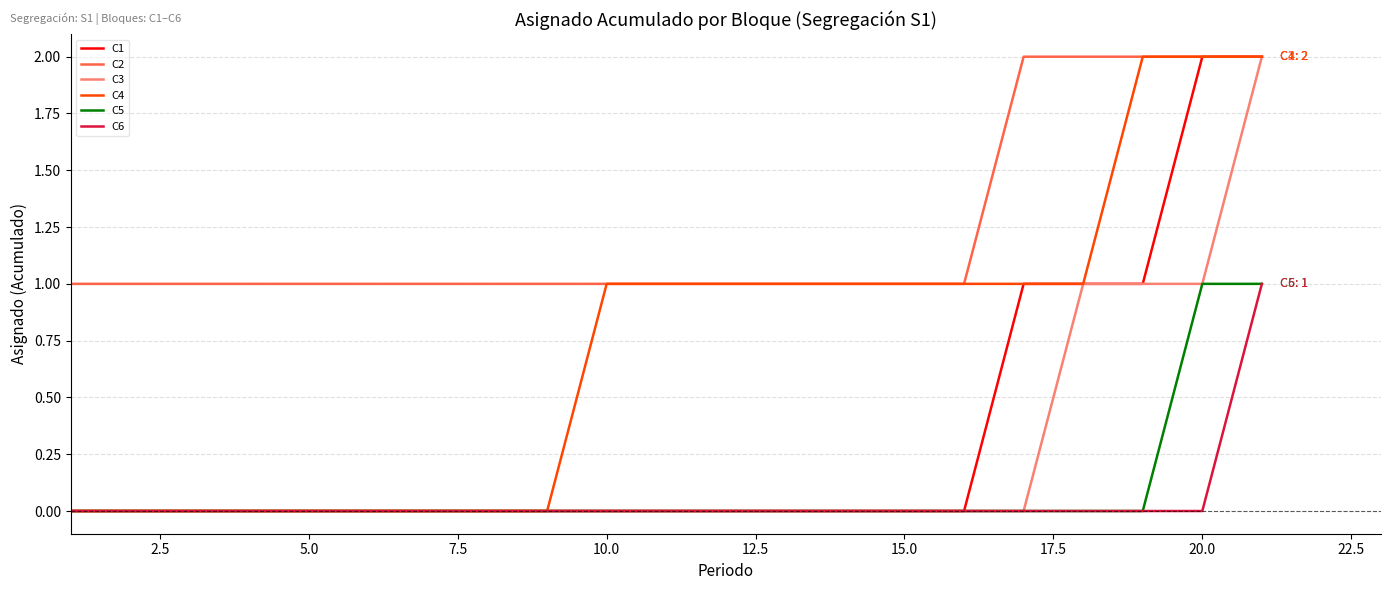

True or false: C2 and C6 intersect in this chart.

False